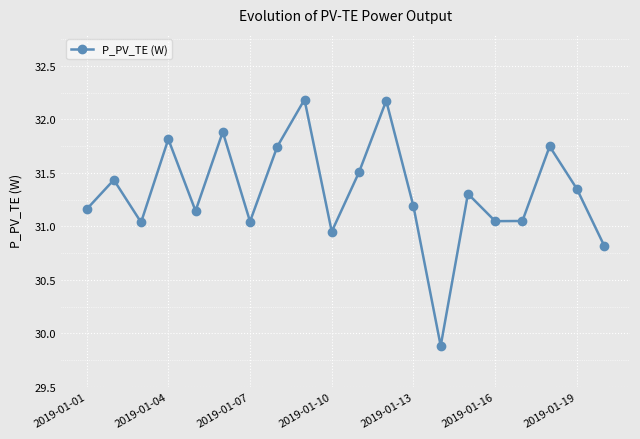

What is the average value?

31.3